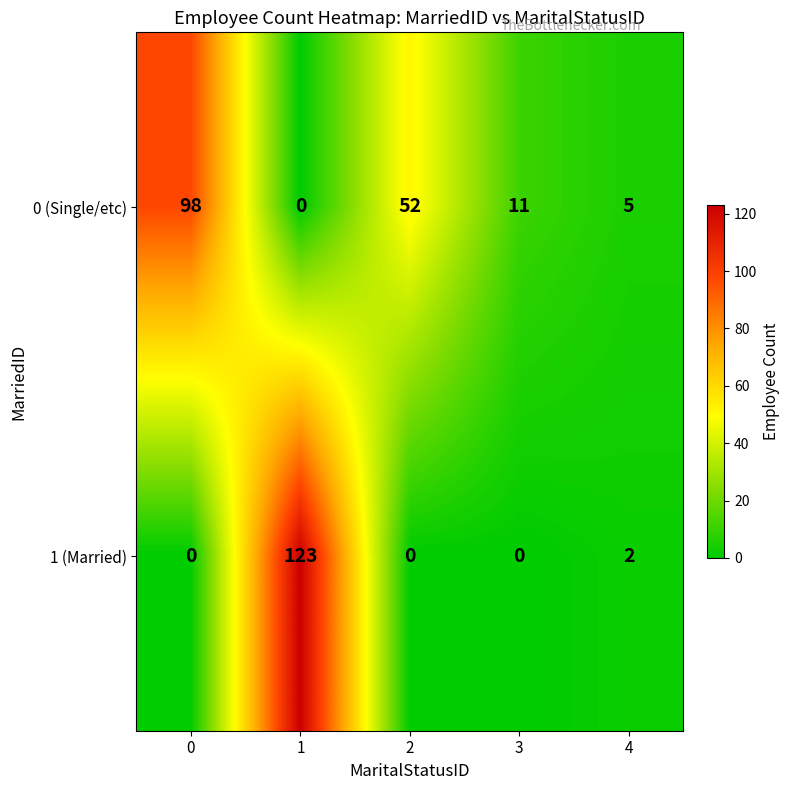

What is the difference between the highest and lowest values at 3?

11